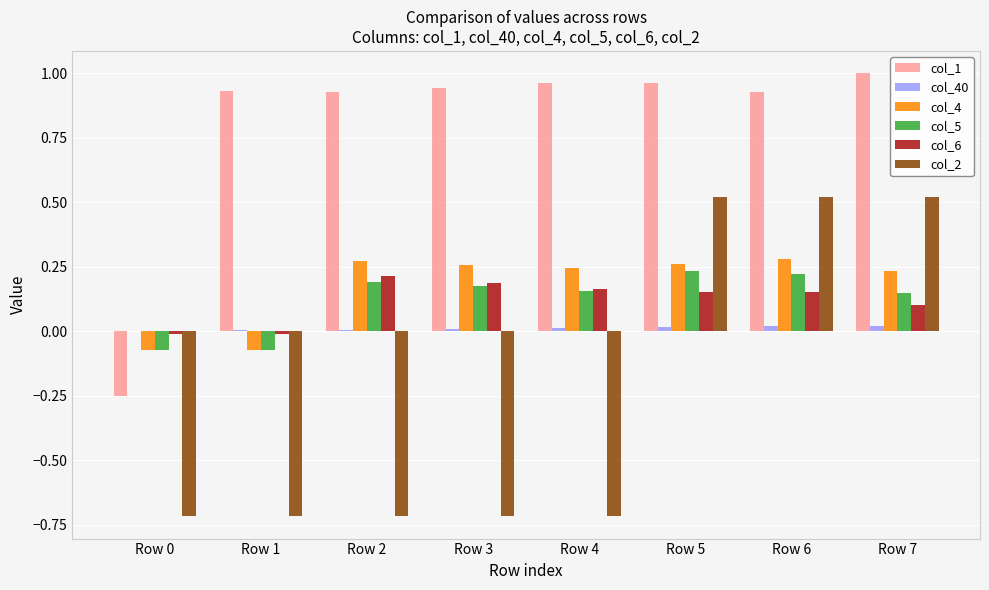

The col_6 series shows -0.0 at Row 0. True or false?

True